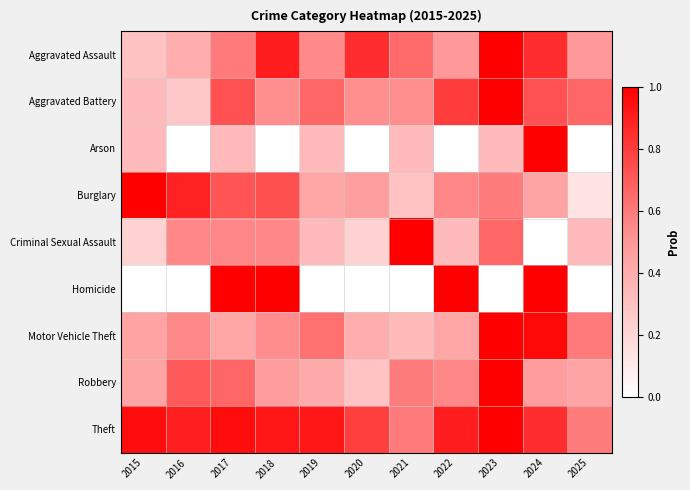

Reading left to right, extract all data points from this chart.

Aggravated Assault: 2015=0.3	2016=0.4	2017=0.6	2018=0.9	2019=0.6	2020=0.8	2021=0.7	2022=0.5	2023=1.0	2024=0.8	2025=0.5
Aggravated Battery: 2015=0.3	2016=0.3	2017=0.7	2018=0.5	2019=0.7	2020=0.5	2021=0.5	2022=0.8	2023=1.0	2024=0.7	2025=0.7
Arson: 2015=0.3	2016=0.0	2017=0.3	2018=0.0	2019=0.3	2020=0.0	2021=0.3	2022=0.0	2023=0.3	2024=1.0	2025=0.0
Burglary: 2015=1.0	2016=0.9	2017=0.7	2018=0.7	2019=0.4	2020=0.5	2021=0.3	2022=0.6	2023=0.6	2024=0.4	2025=0.1
Criminal Sexual Assault: 2015=0.2	2016=0.6	2017=0.6	2018=0.6	2019=0.3	2020=0.2	2021=1.0	2022=0.3	2023=0.7	2024=0.0	2025=0.3
Homicide: 2015=0.0	2016=0.0	2017=1.0	2018=1.0	2019=0.0	2020=0.0	2021=0.0	2022=1.0	2023=0.0	2024=1.0	2025=0.0
Motor Vehicle Theft: 2015=0.4	2016=0.6	2017=0.4	2018=0.5	2019=0.6	2020=0.4	2021=0.3	2022=0.4	2023=1.0	2024=1.0	2025=0.6
Robbery: 2015=0.4	2016=0.7	2017=0.7	2018=0.5	2019=0.4	2020=0.3	2021=0.6	2022=0.6	2023=1.0	2024=0.5	2025=0.4
Theft: 2015=1.0	2016=0.9	2017=1.0	2018=0.9	2019=0.9	2020=0.8	2021=0.6	2022=0.9	2023=1.0	2024=0.9	2025=0.6